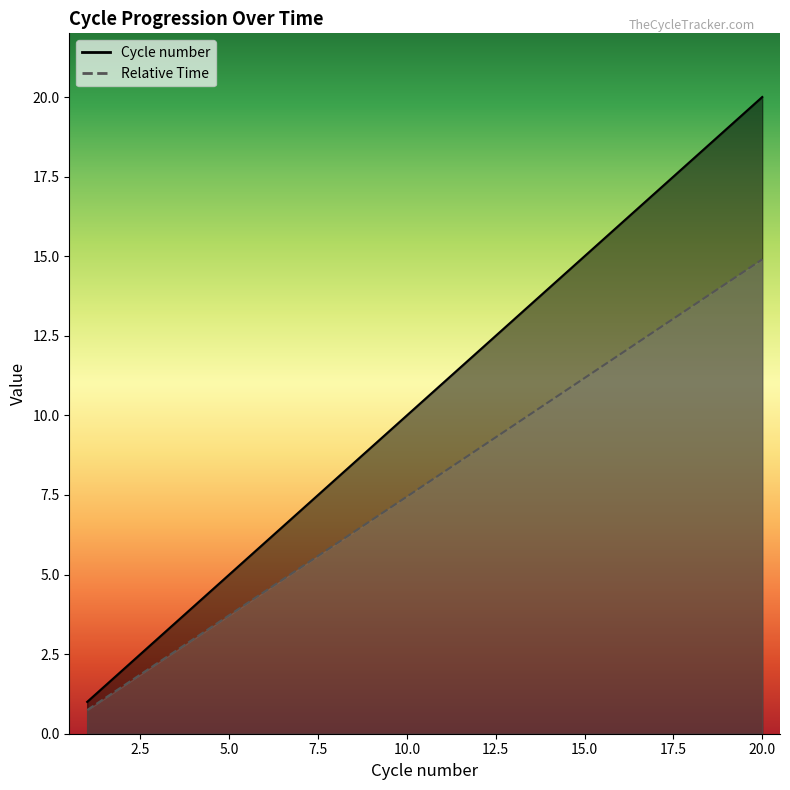

How many lines are shown in the chart?

2